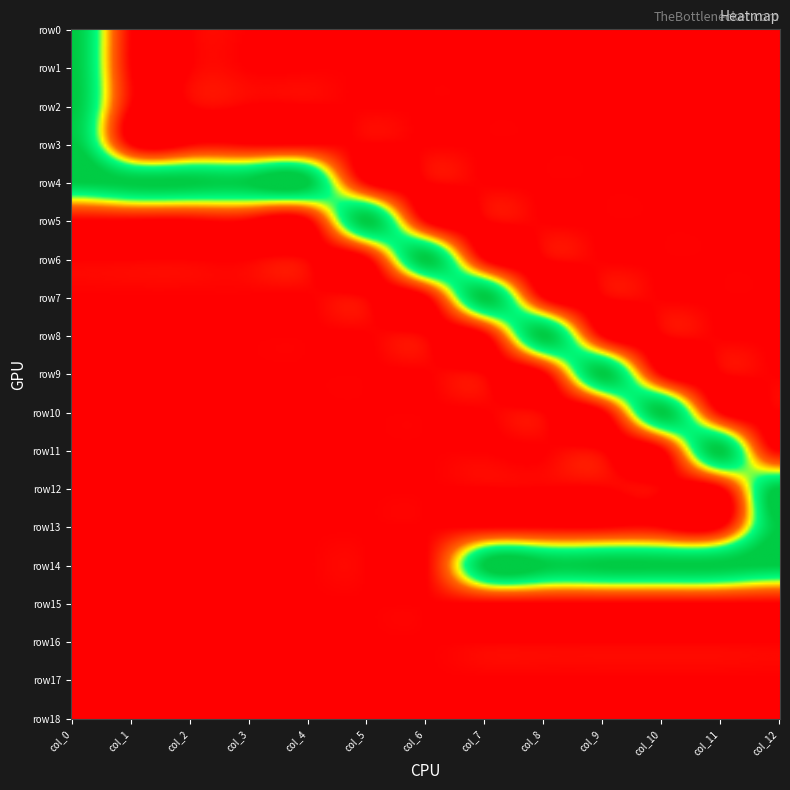

Which series changed the most between 0 and 3?

row0